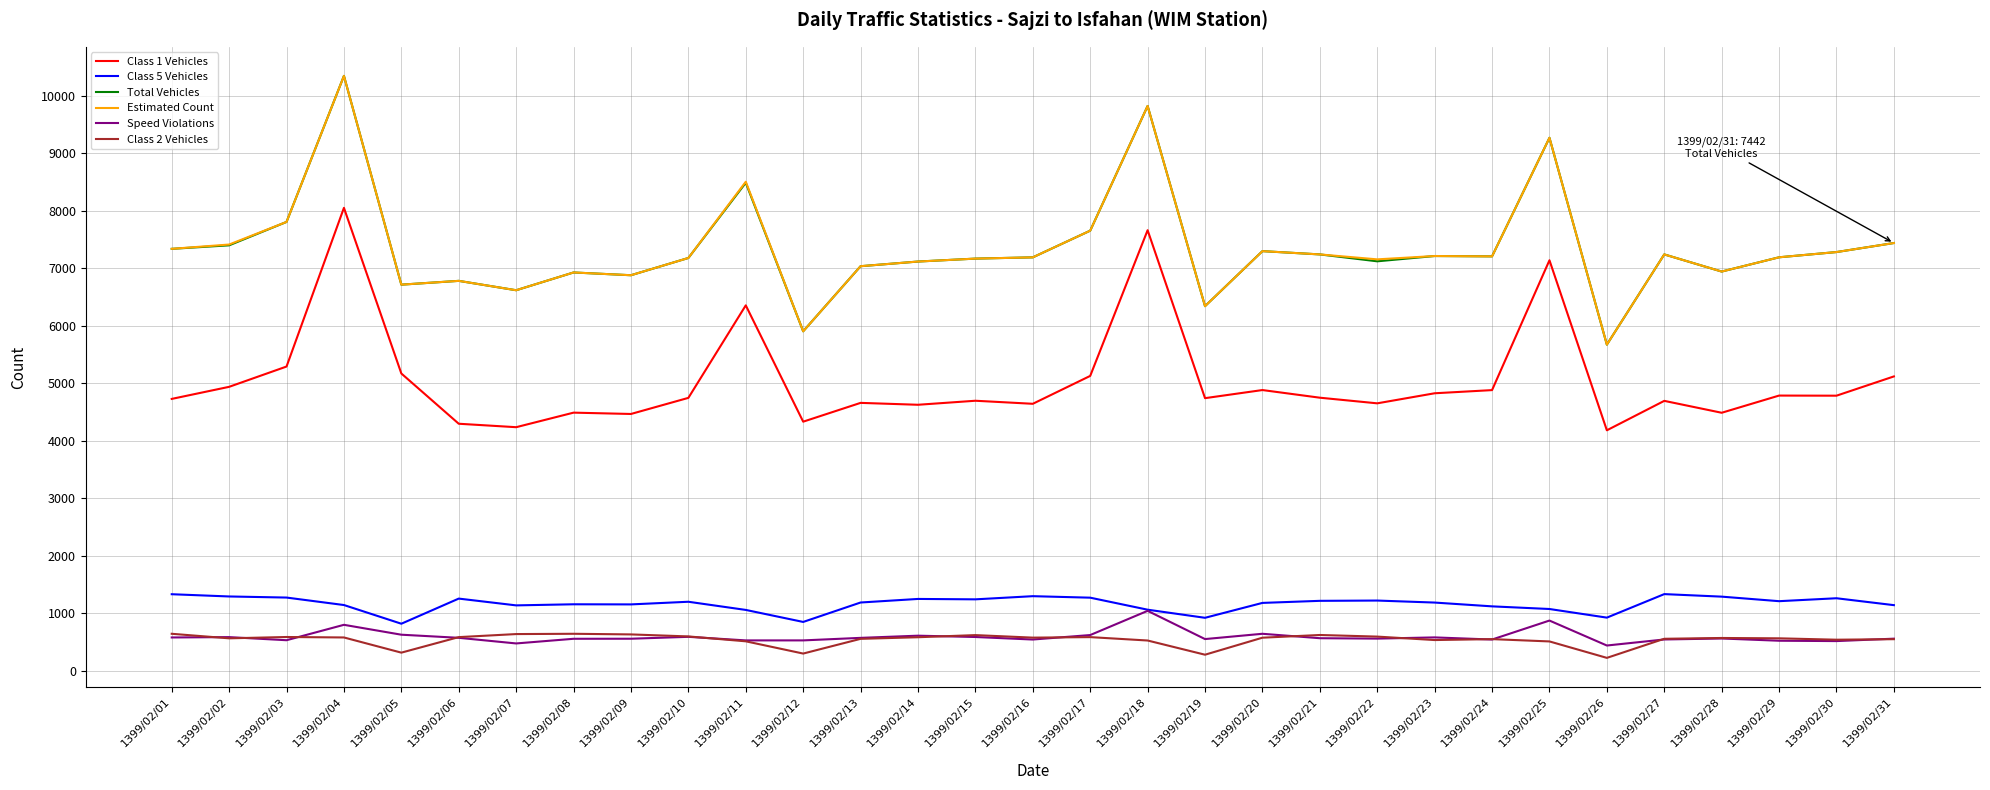

What is the minimum value for Class 1 Vehicles?

4185